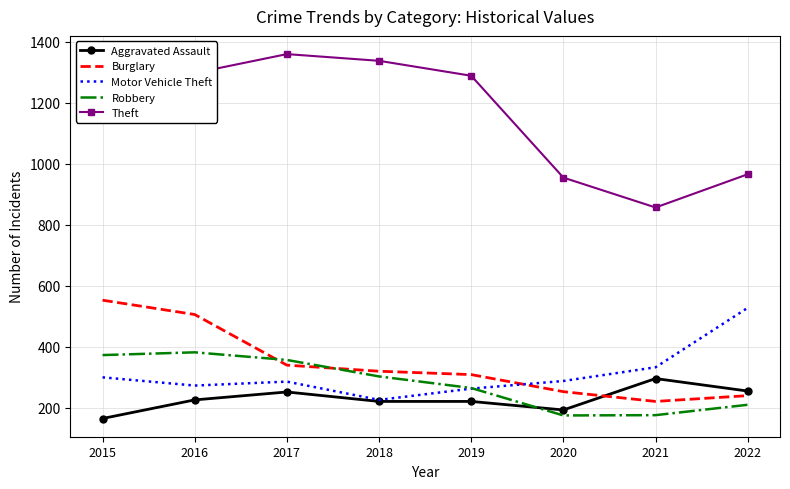

Between 2018 and 2020, which series saw the biggest shift?

Theft